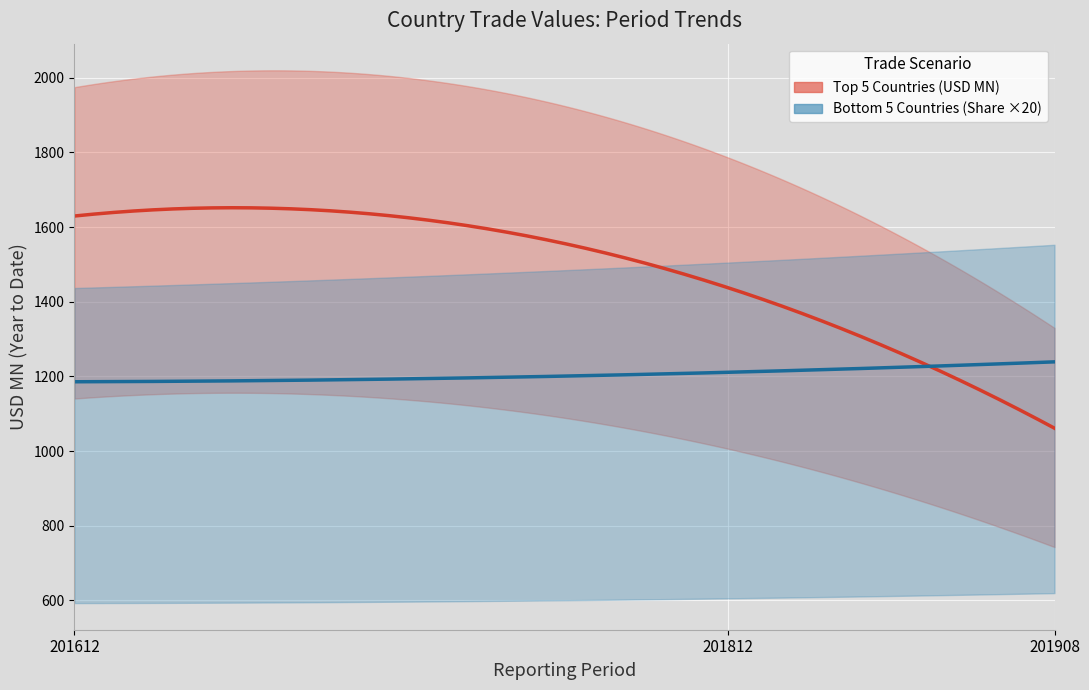

True or false: Share_201812 and Share_201908 intersect in this chart.

True